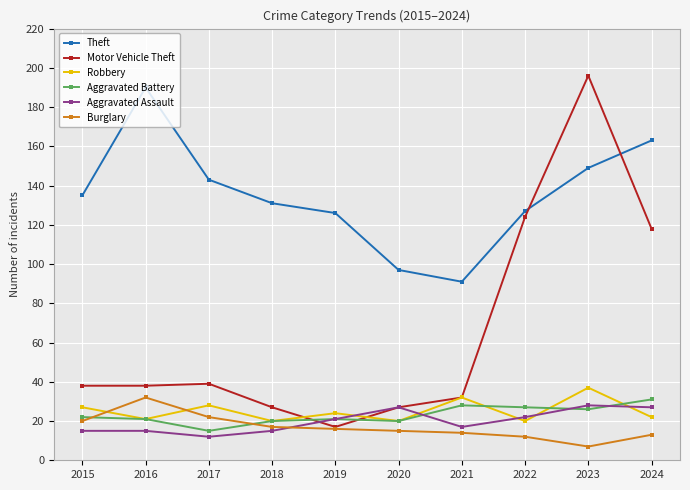

What is the lowest value of the Robbery series?

20